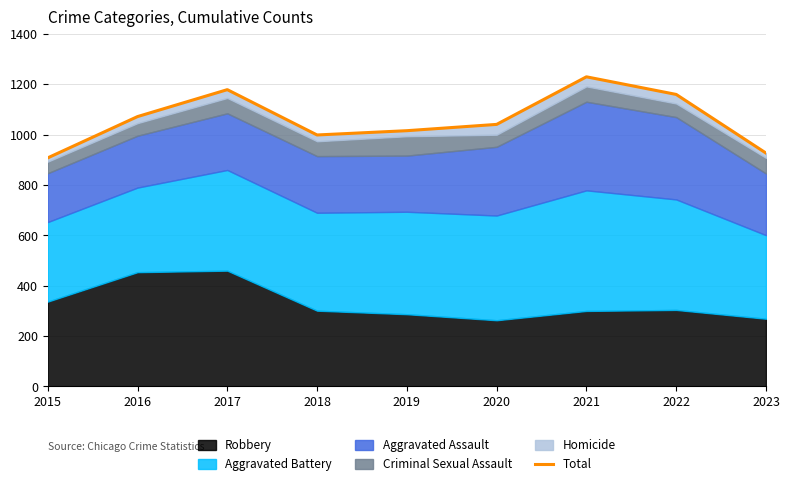

Reading left to right, what are all the values shown in this chart?

908	1072	1179	999	1016	1041	1230	1160	927